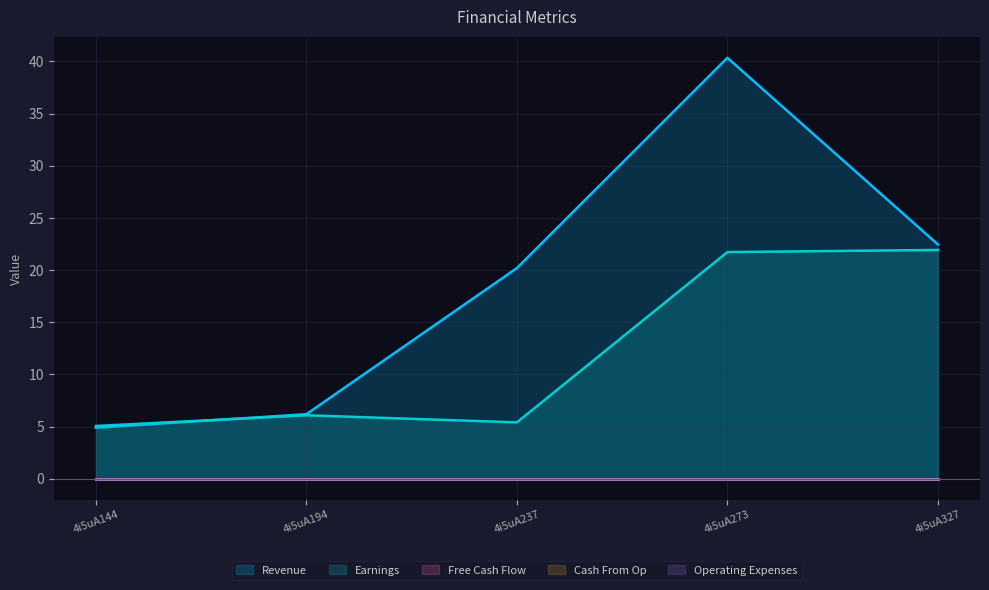

What is the difference between the Earnings values at 4i5uA194 and 4i5uA237?

0.7